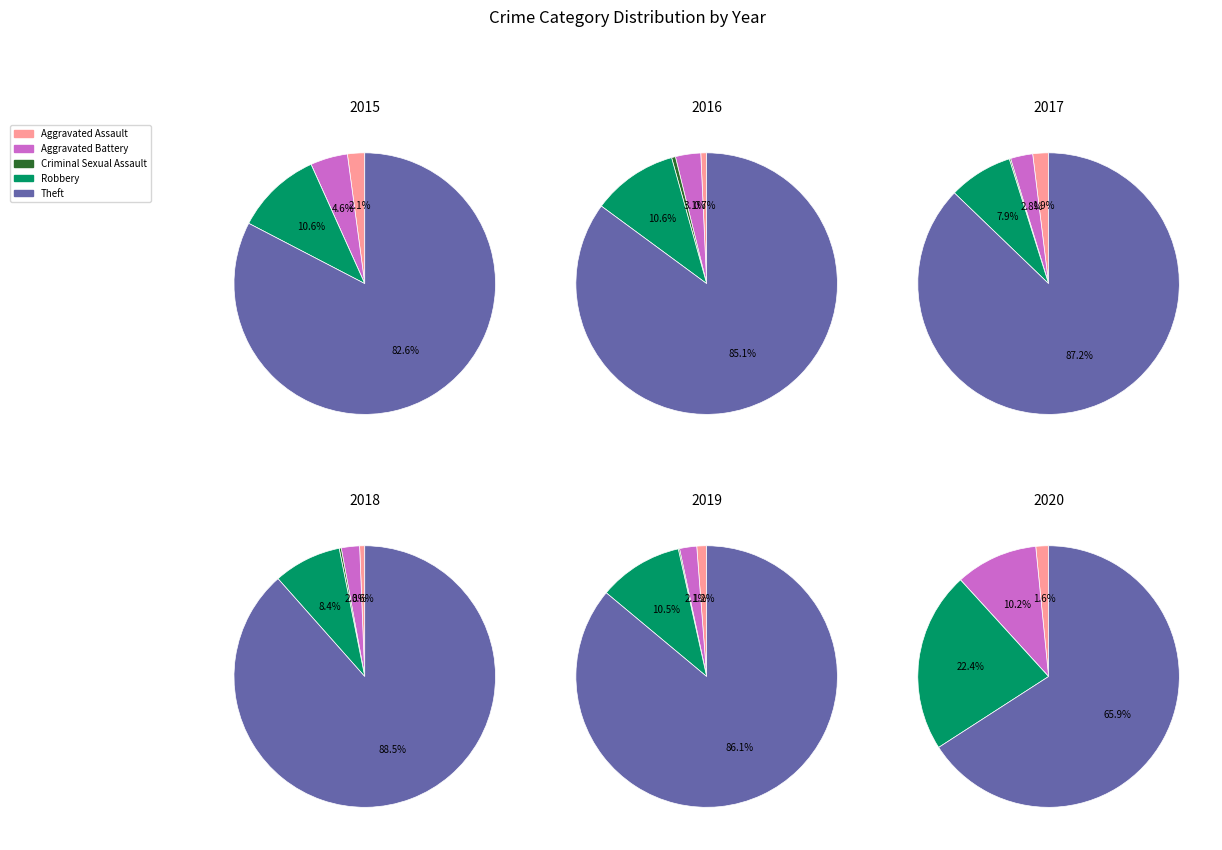

True or false: values_2015 accounts for 3% of the total.

False